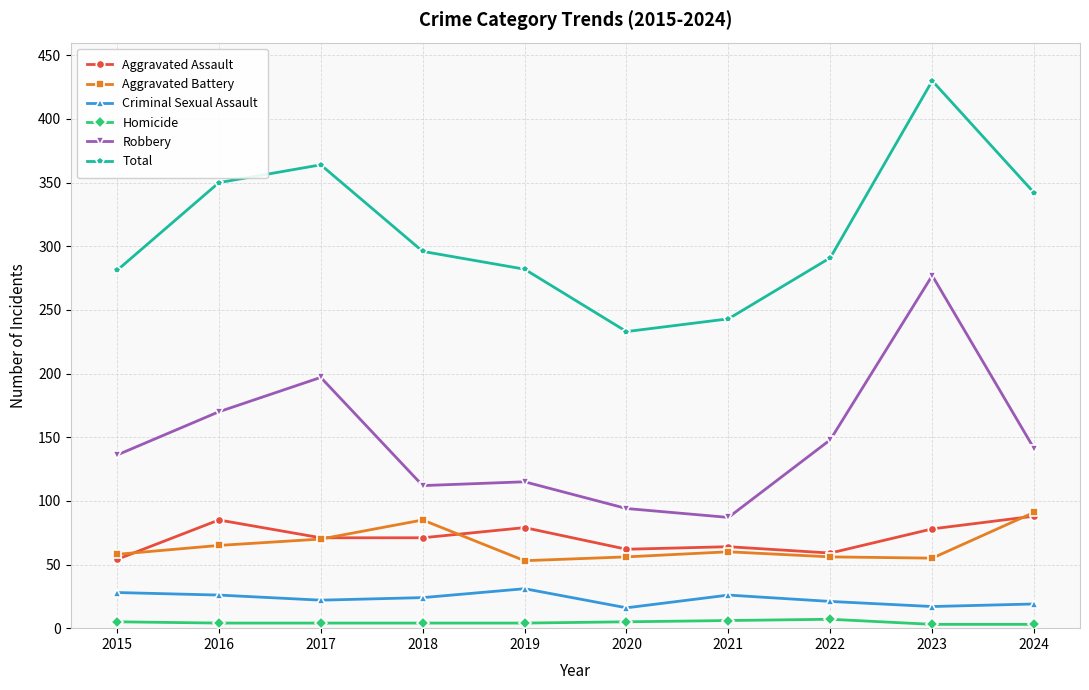

The Aggravated Battery series shows 160 at 2024. True or false?

False